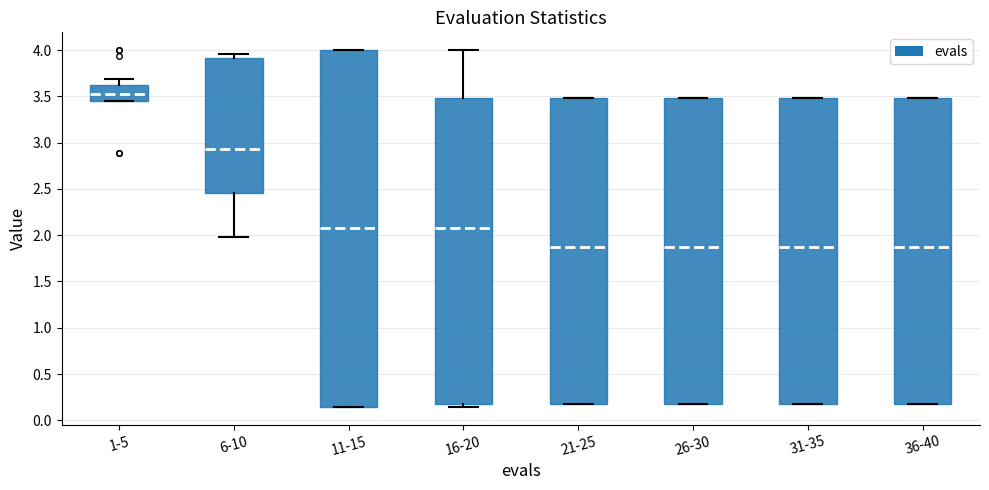

Comparing the boxes themselves (not the whiskers), which one is the tallest?

11-15